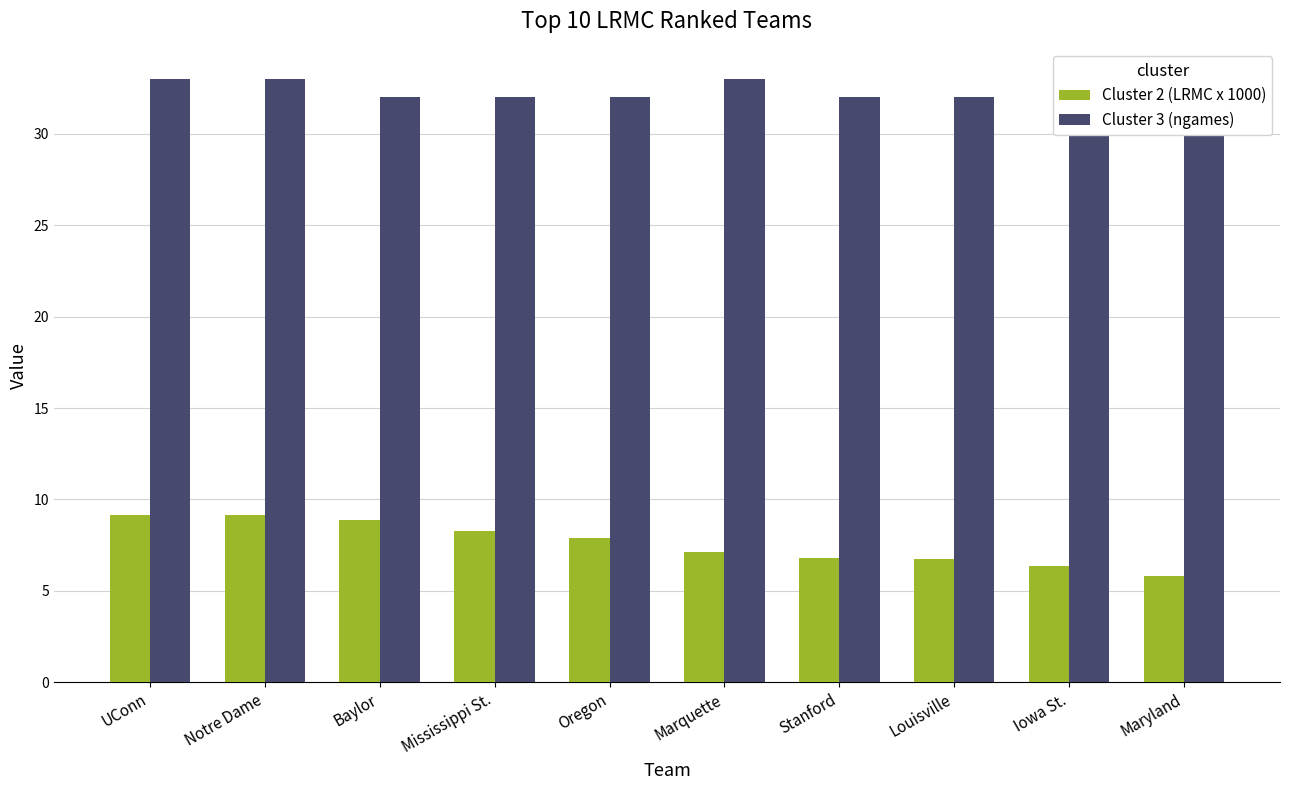

Is it true that Cluster 3 (ngames) equals 33.0 at UConn?

True